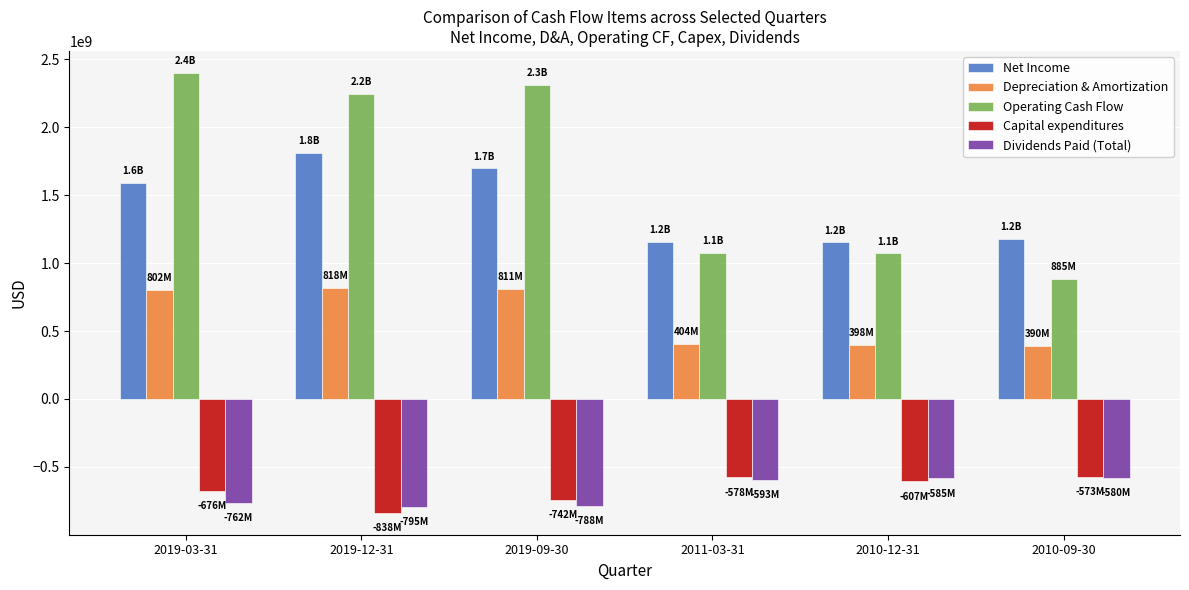

What is the total value across all series at 2010-09-30?

1302730000